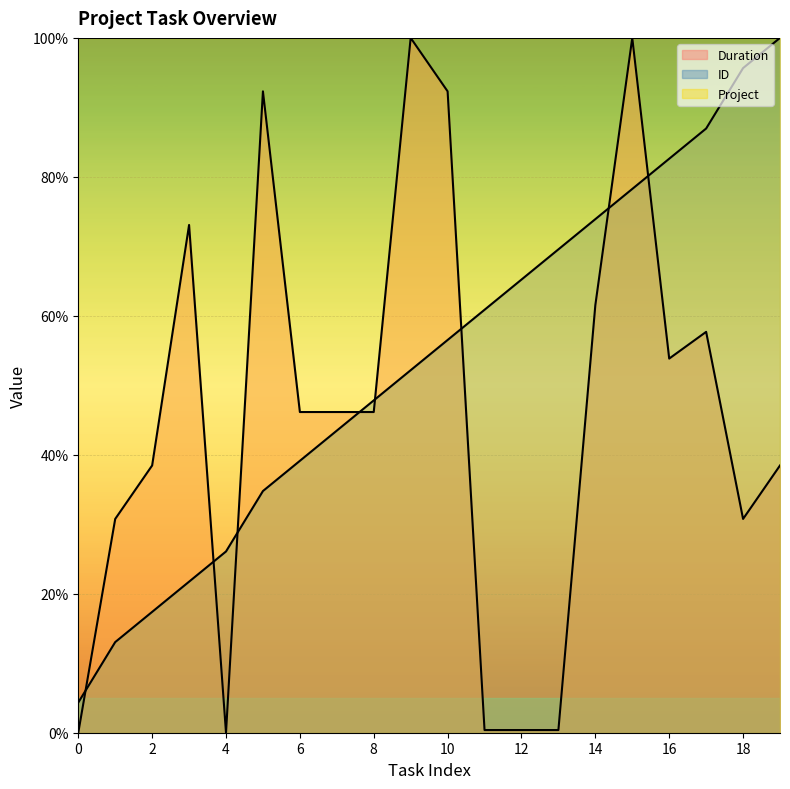

At how many categories does at least one series exceed 72?

20